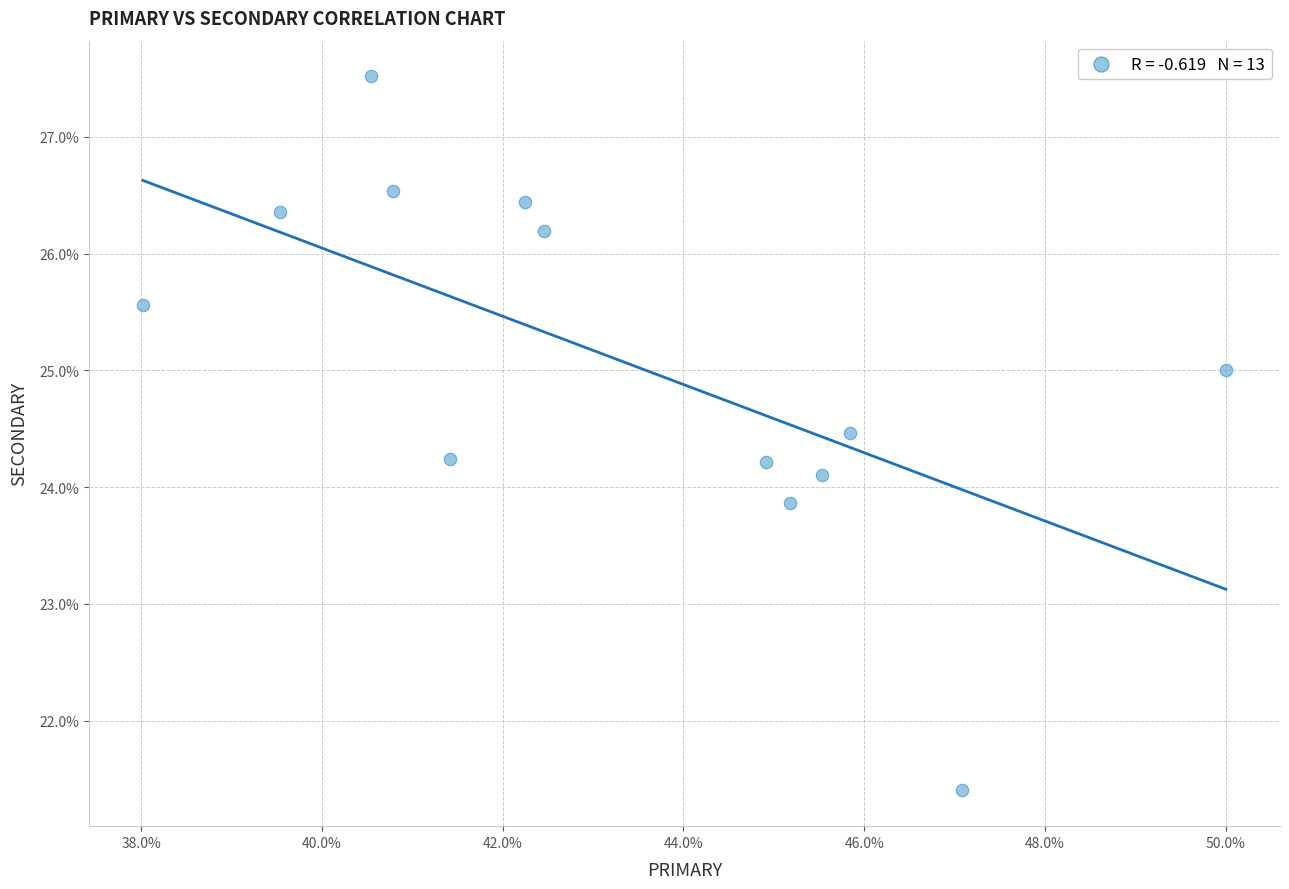

What is the range of X values (max minus min)?

12.0